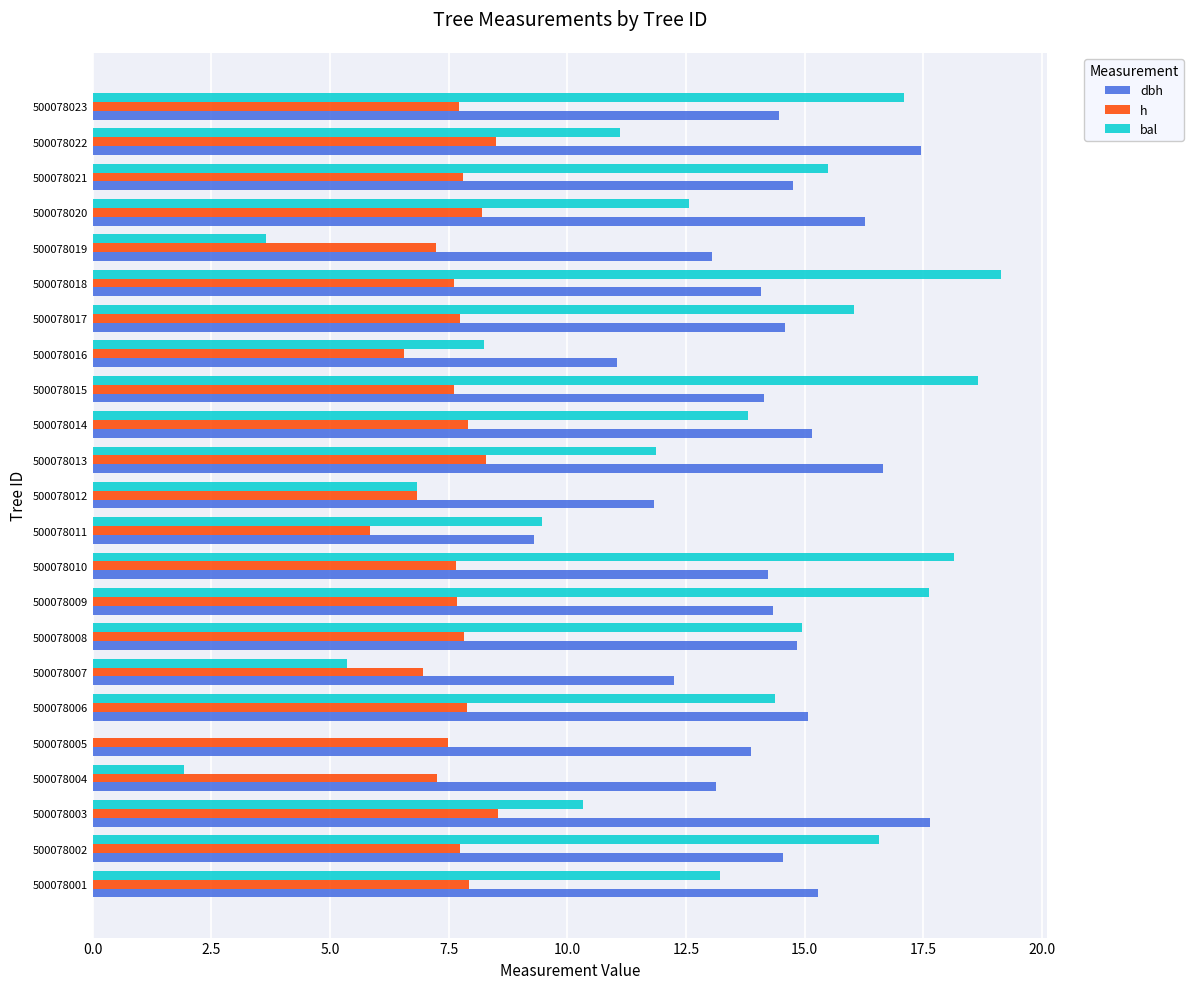

What is the sum of the h values at 500078004 and 500078022?

15.8